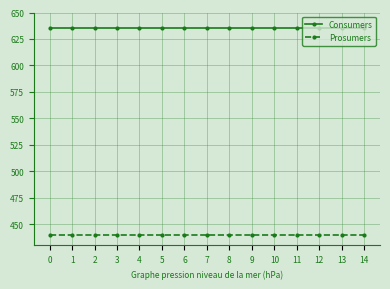

At how many categories does at least one series exceed 600?

15